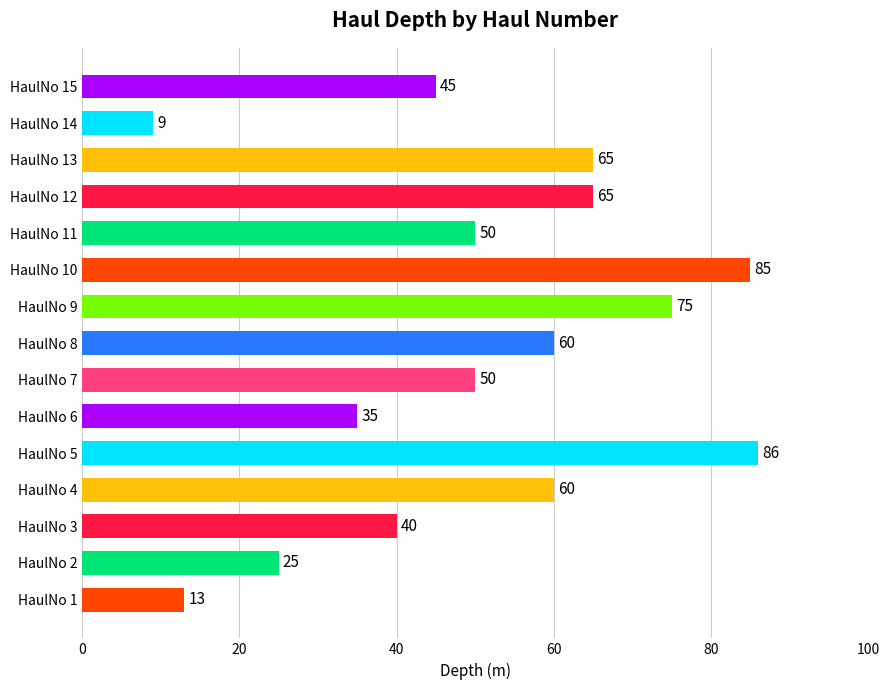

Reading bottom to top, extract all data points from this chart.

13	25	40	60	86	35	50	60	75	85	50	65	65	9	45